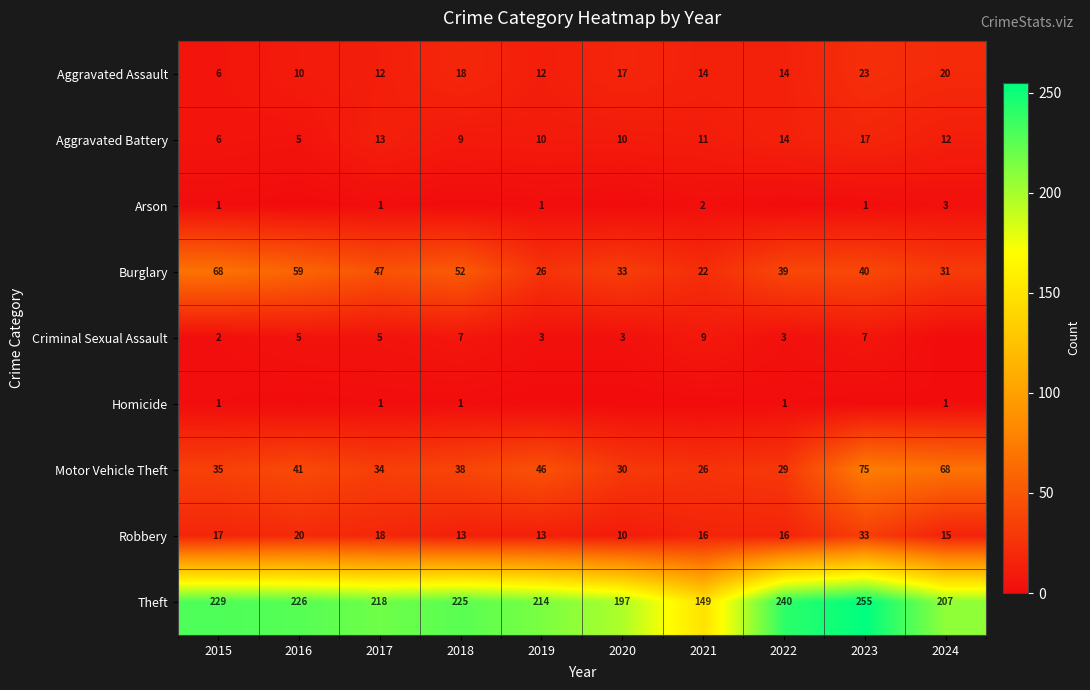

The Aggravated Battery series shows 13 at 2017. True or false?

True